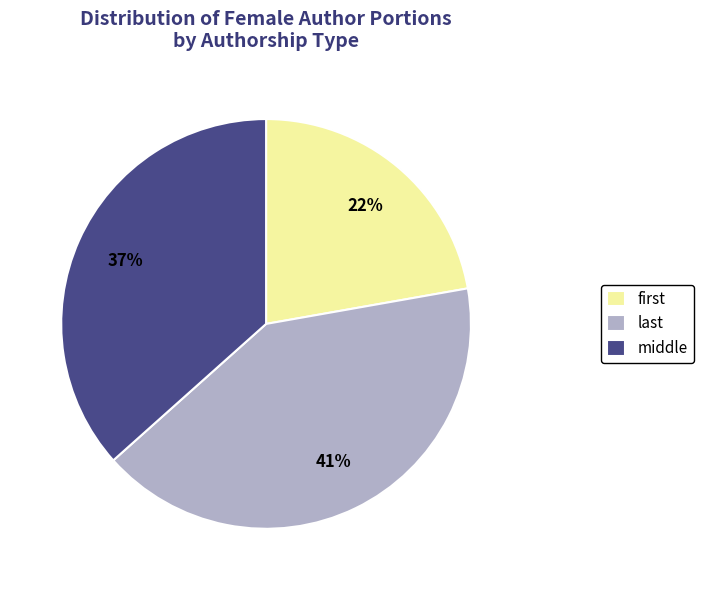

Count the number of slices in the pie.

3